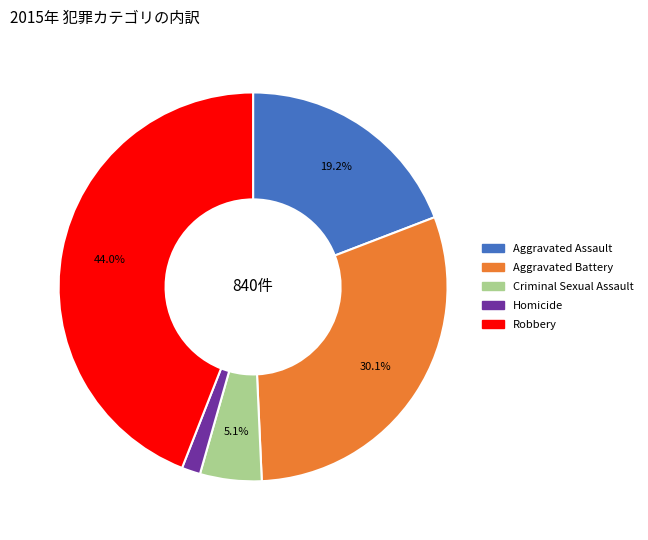

Which has a higher value, Aggravated Assault or Robbery?

Robbery